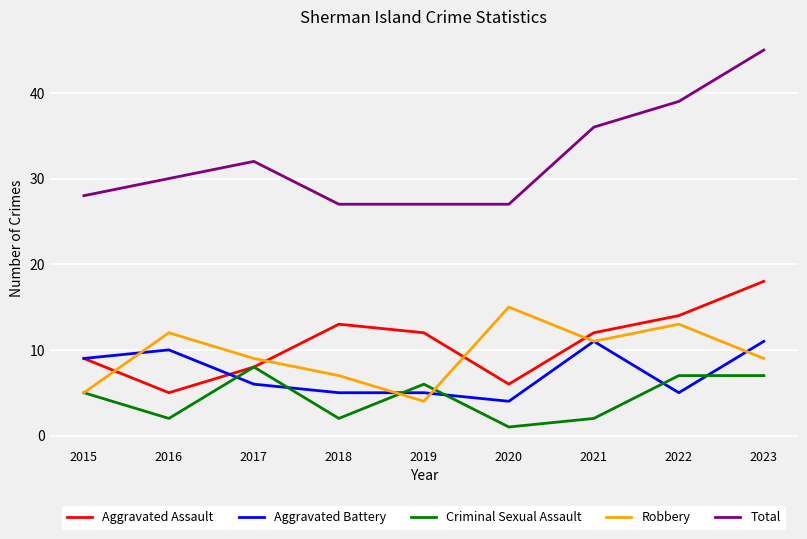

What is the lowest value of the Total series?

27